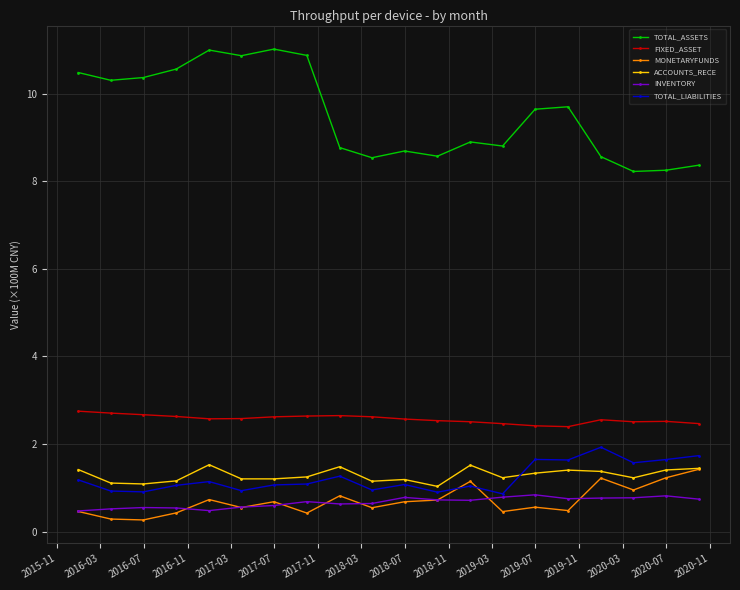

What is the sum of all TOTAL_LIABILITIES values?

24.6